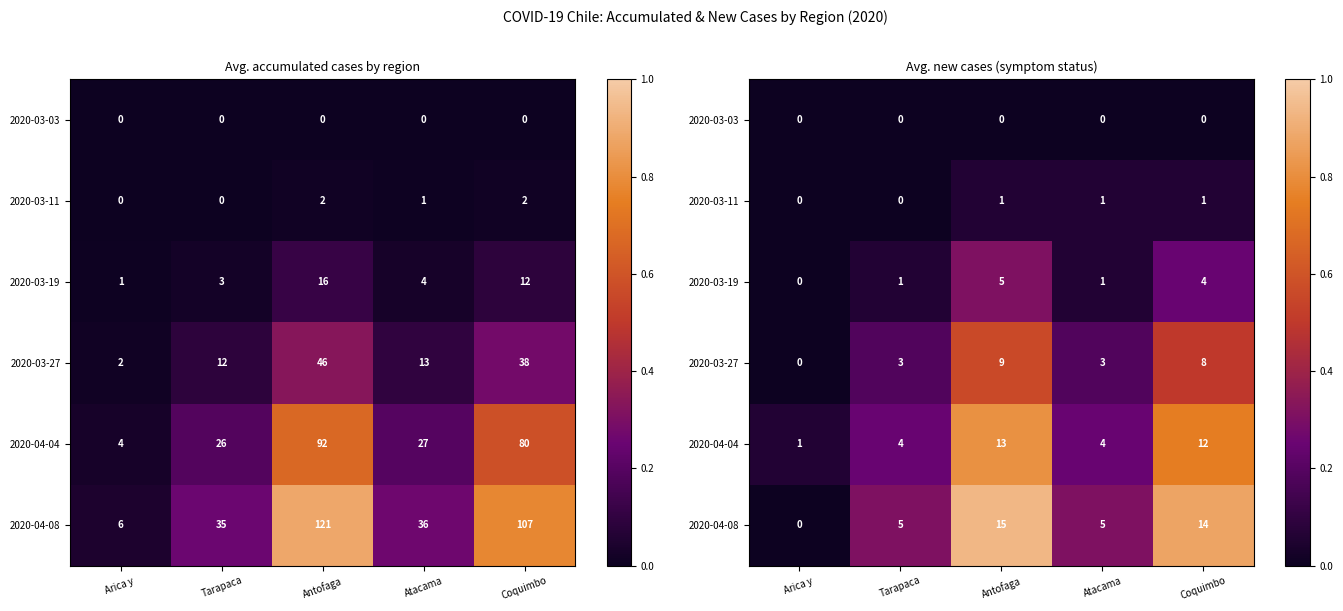

The 2020-03-19 series shows 0.5 at Antofaga. True or false?

False